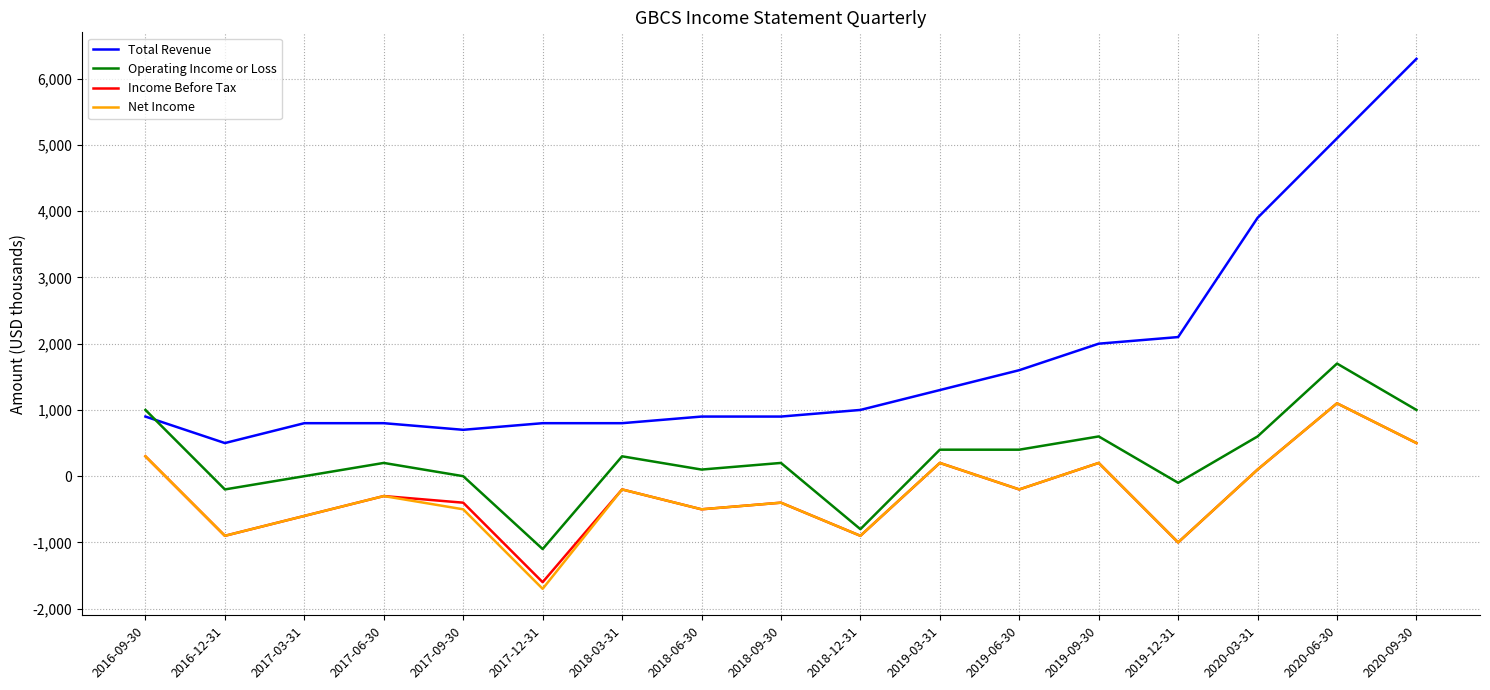

What value does the Income Before Tax series have at 2017-06-30, to the nearest 50?

-300